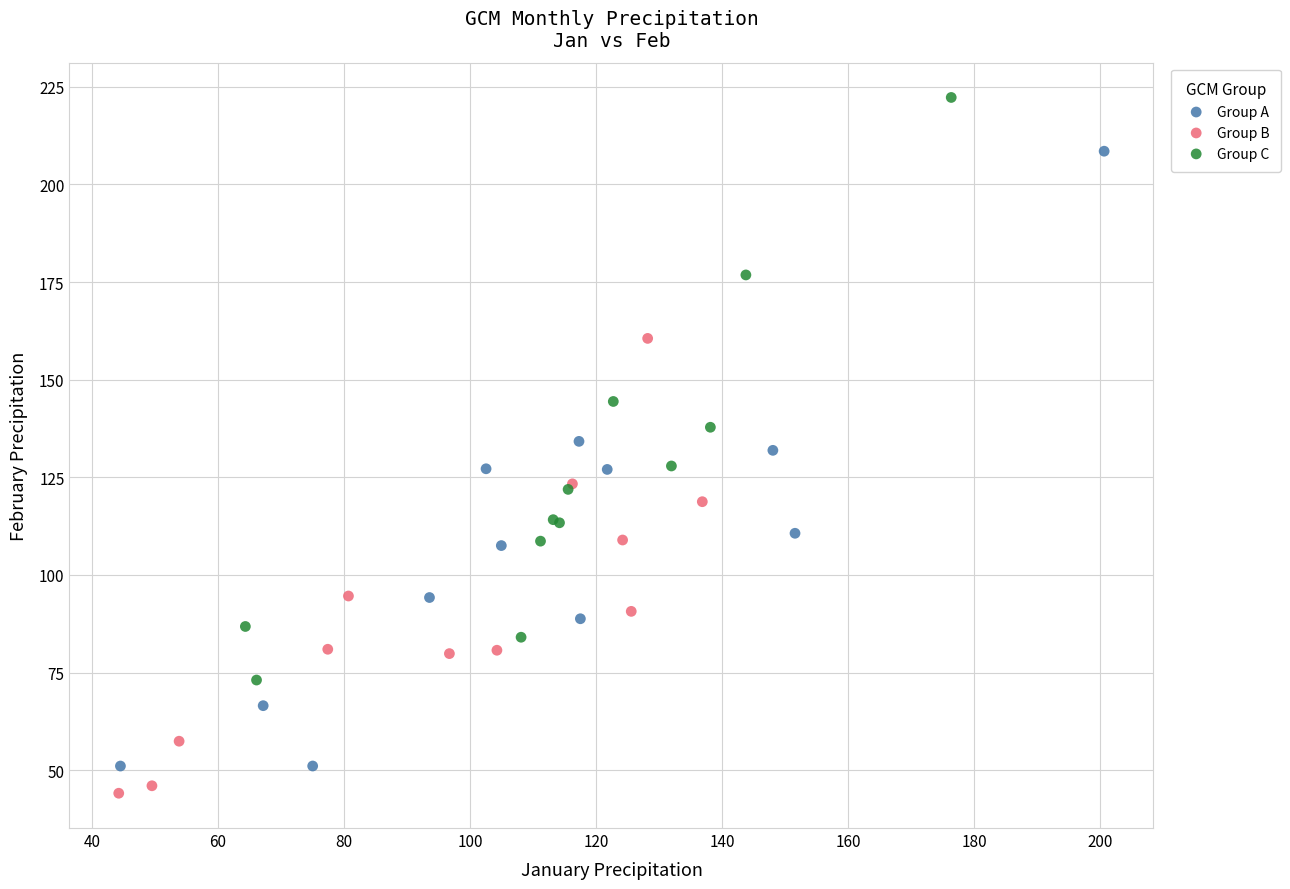

Which series reaches the maximum Y coordinate?

Group C